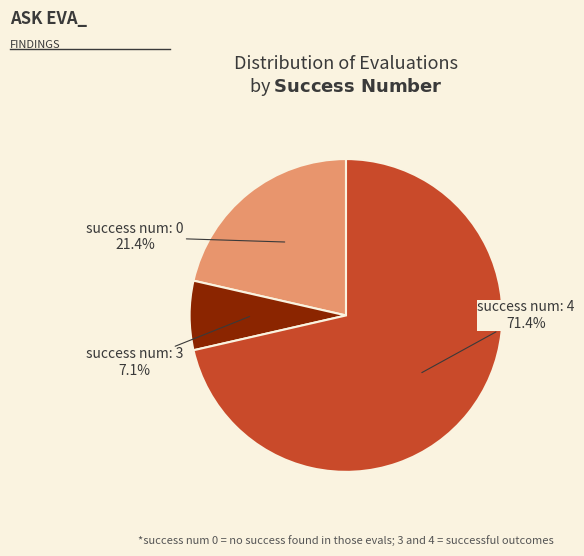

True or false: success num: 3 accounts for 22% of the total.

False